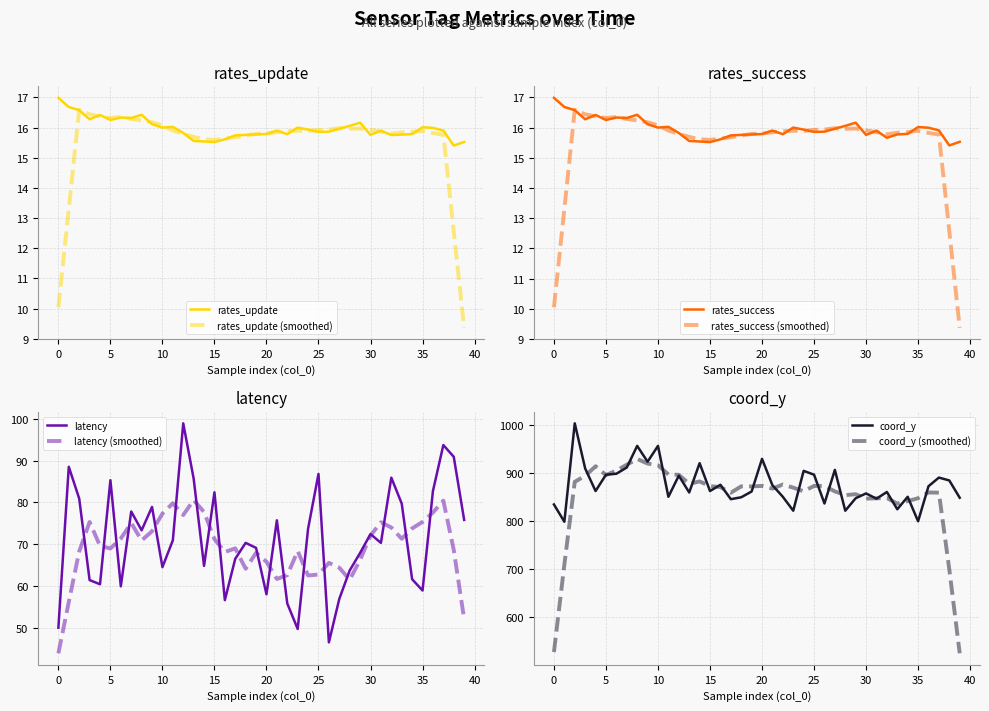

What is the sum of all rates_update values?

638.8